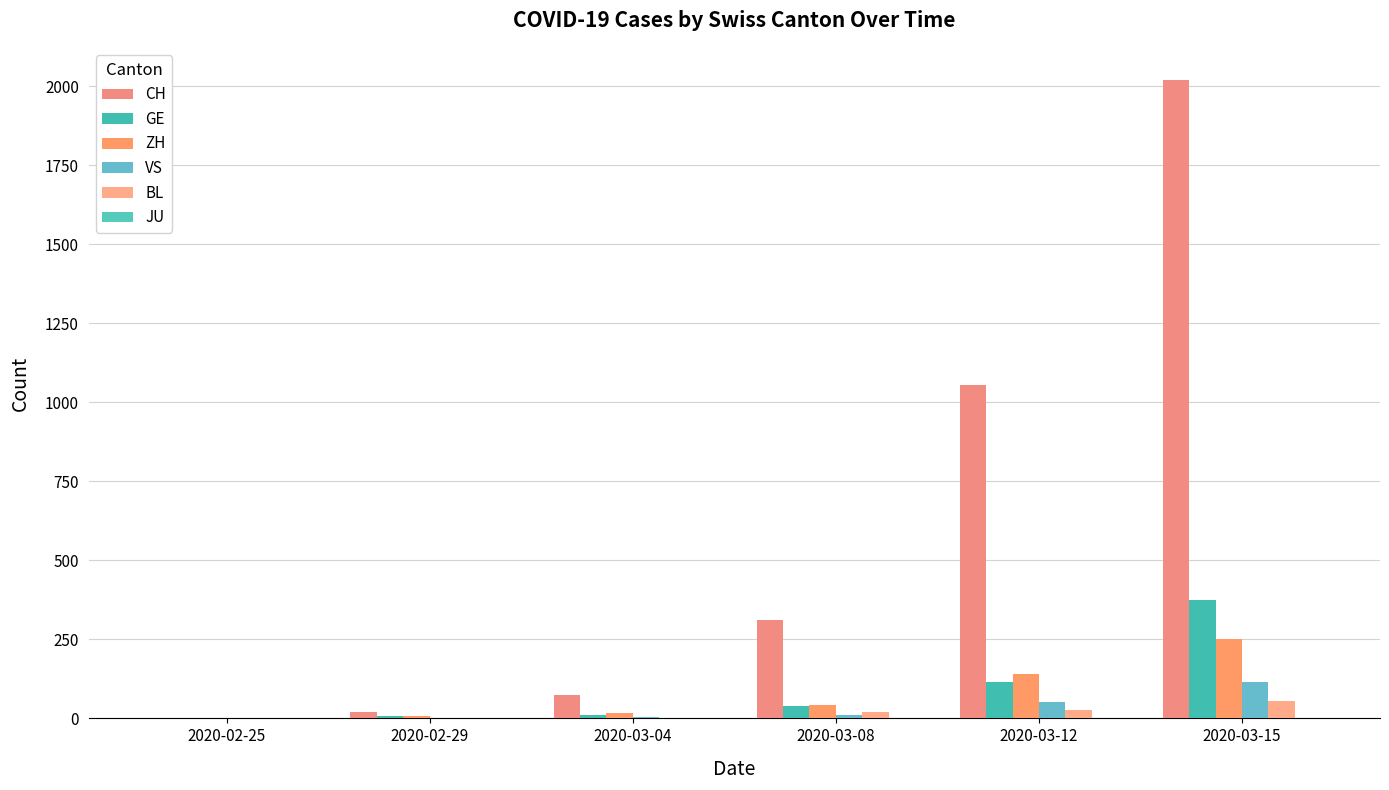

Rank the series at 2020-02-25 from lowest to highest value.

GE, VS, BL, JU, CH, ZH